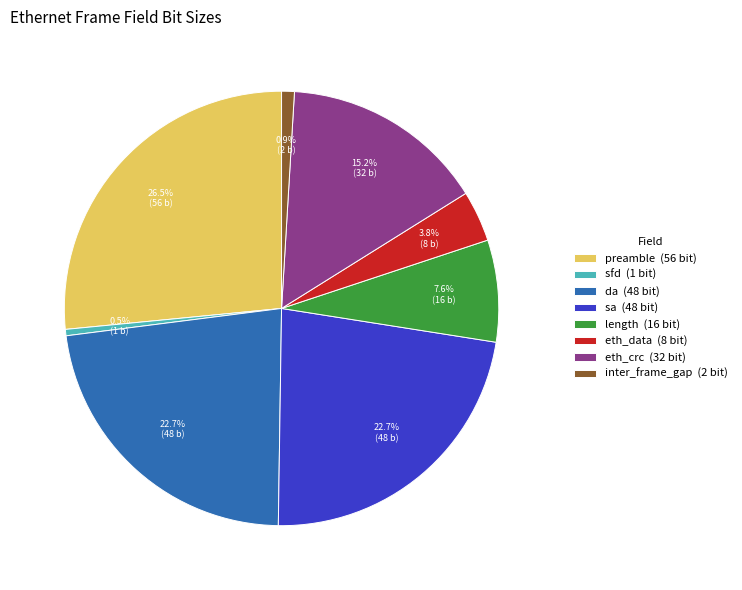

To the nearest percent, what percentage of the pie is sa?

23%